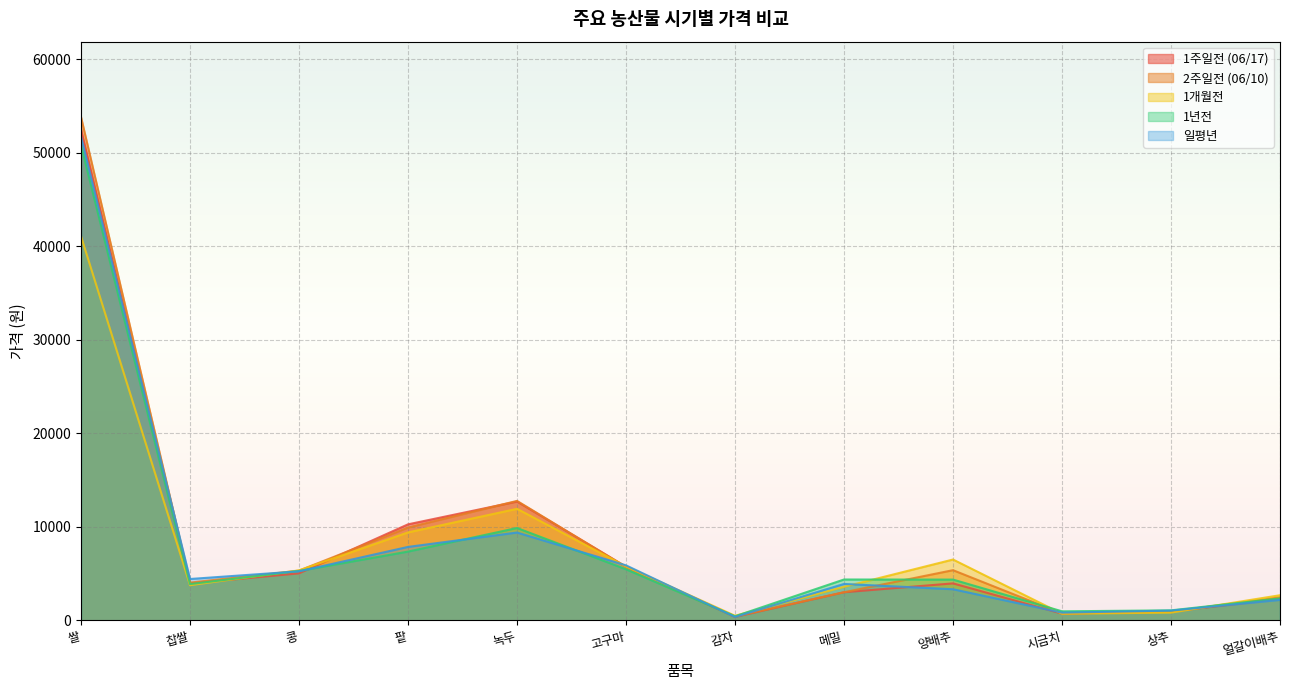

Which series has the largest total across all categories?

2주일전 (06/10)